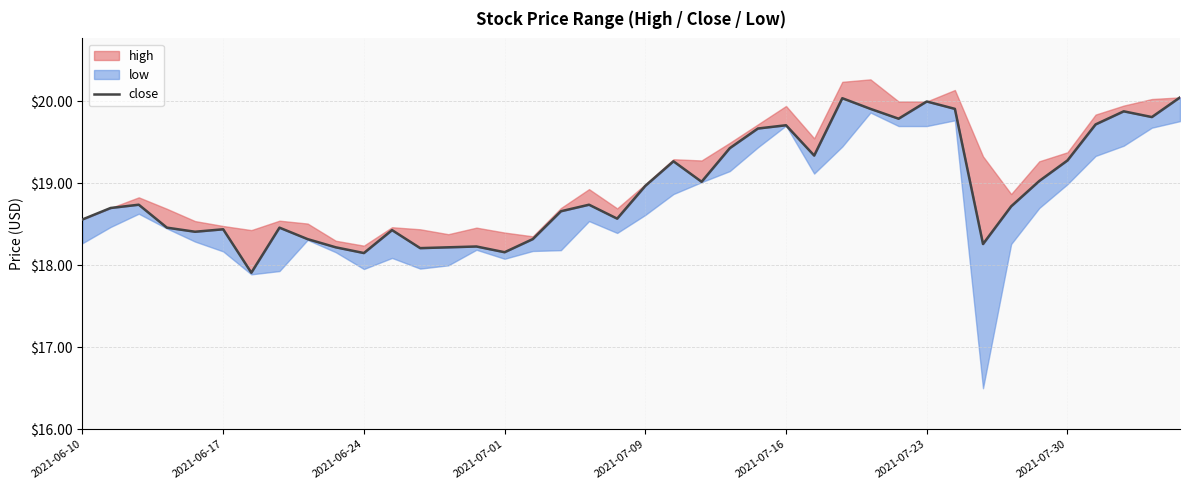

Approximately how many times larger is the value at 21 compared to 9?

1.1